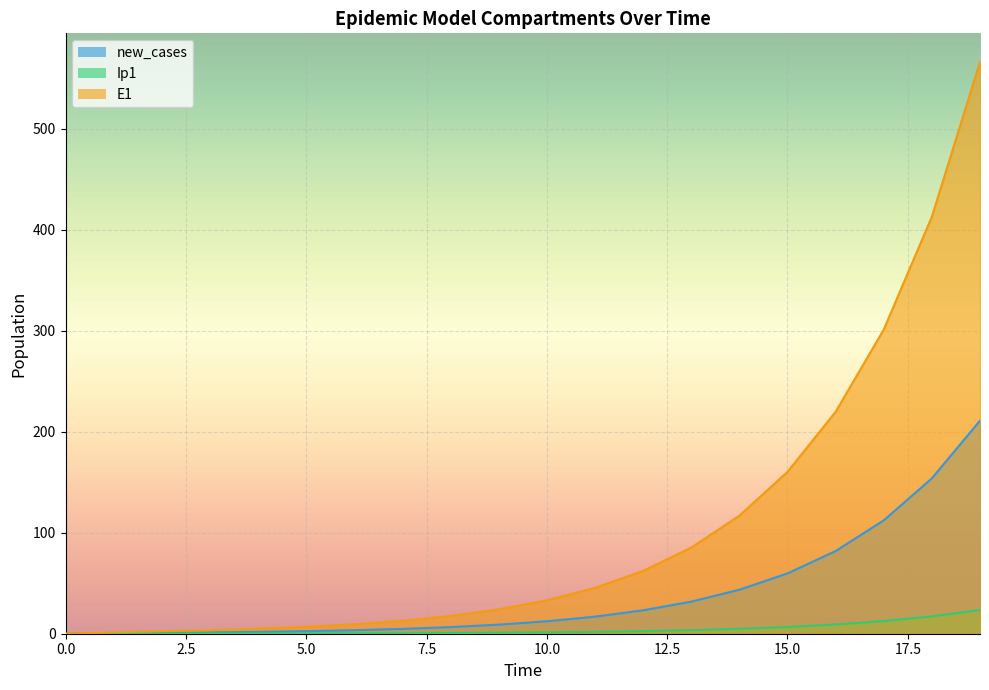

How many categories are shown in the chart?

20